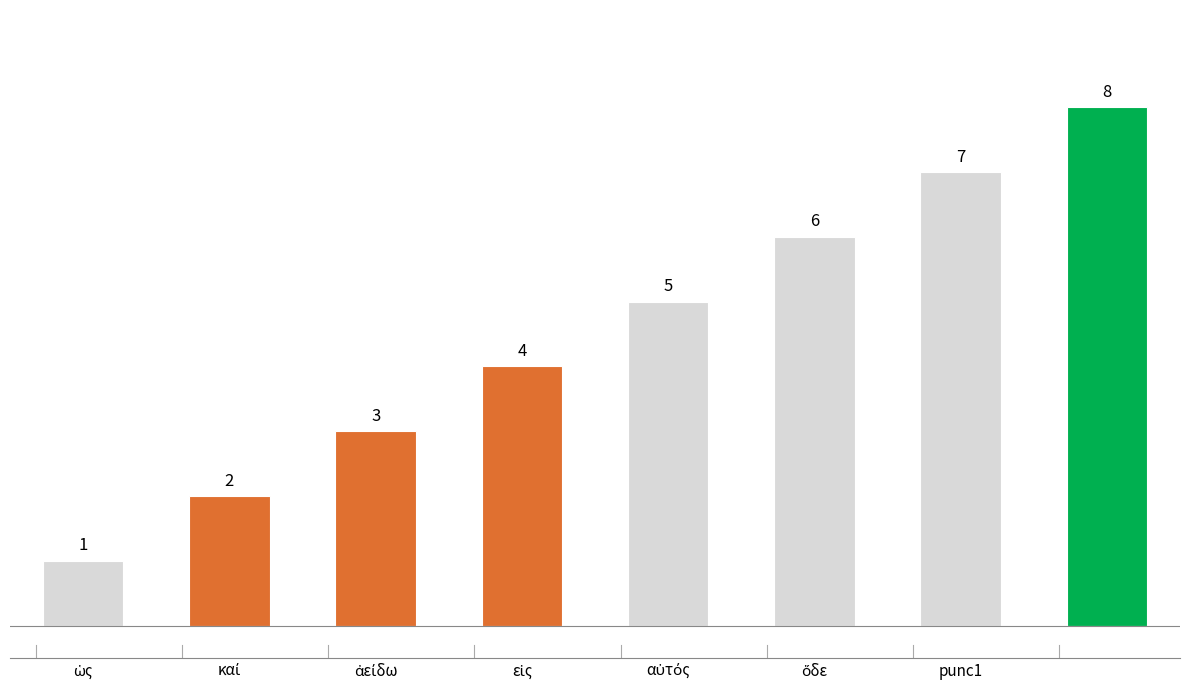

What is the greatest value displayed?

8